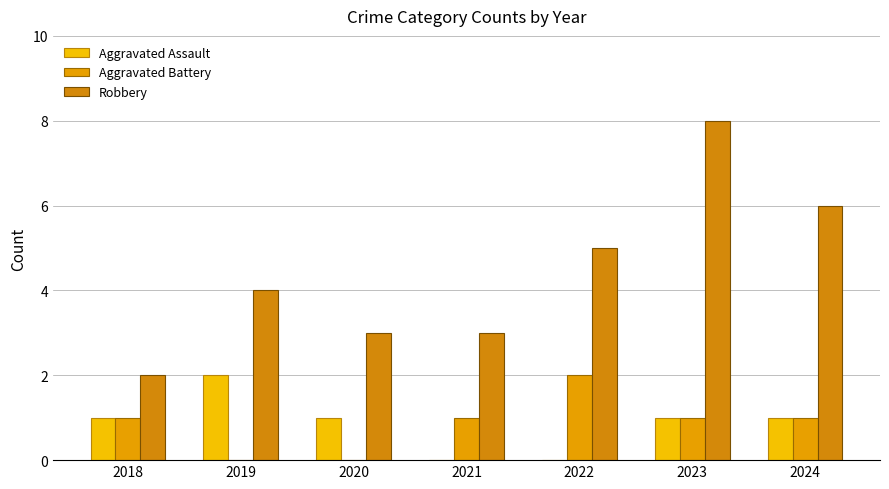

What is the difference between the highest and lowest values at 2020?

3